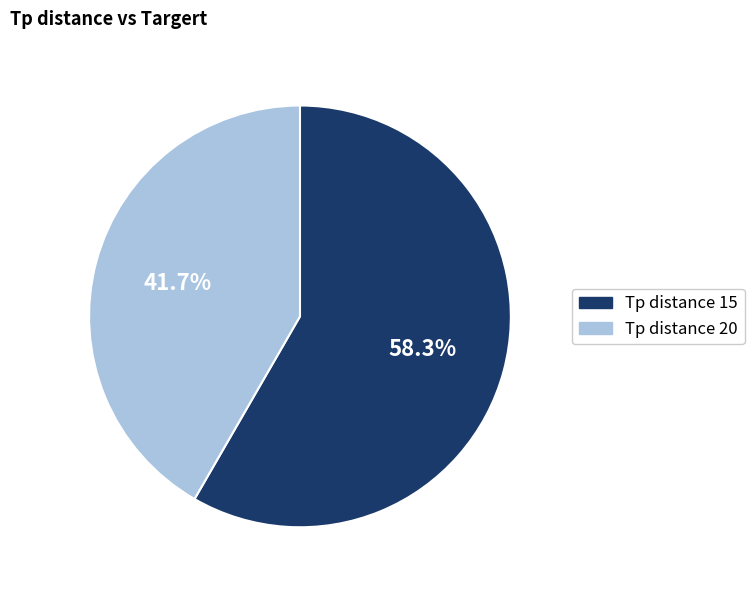

Rank the categories by value from lowest to highest.

Tp distance 20, Tp distance 15